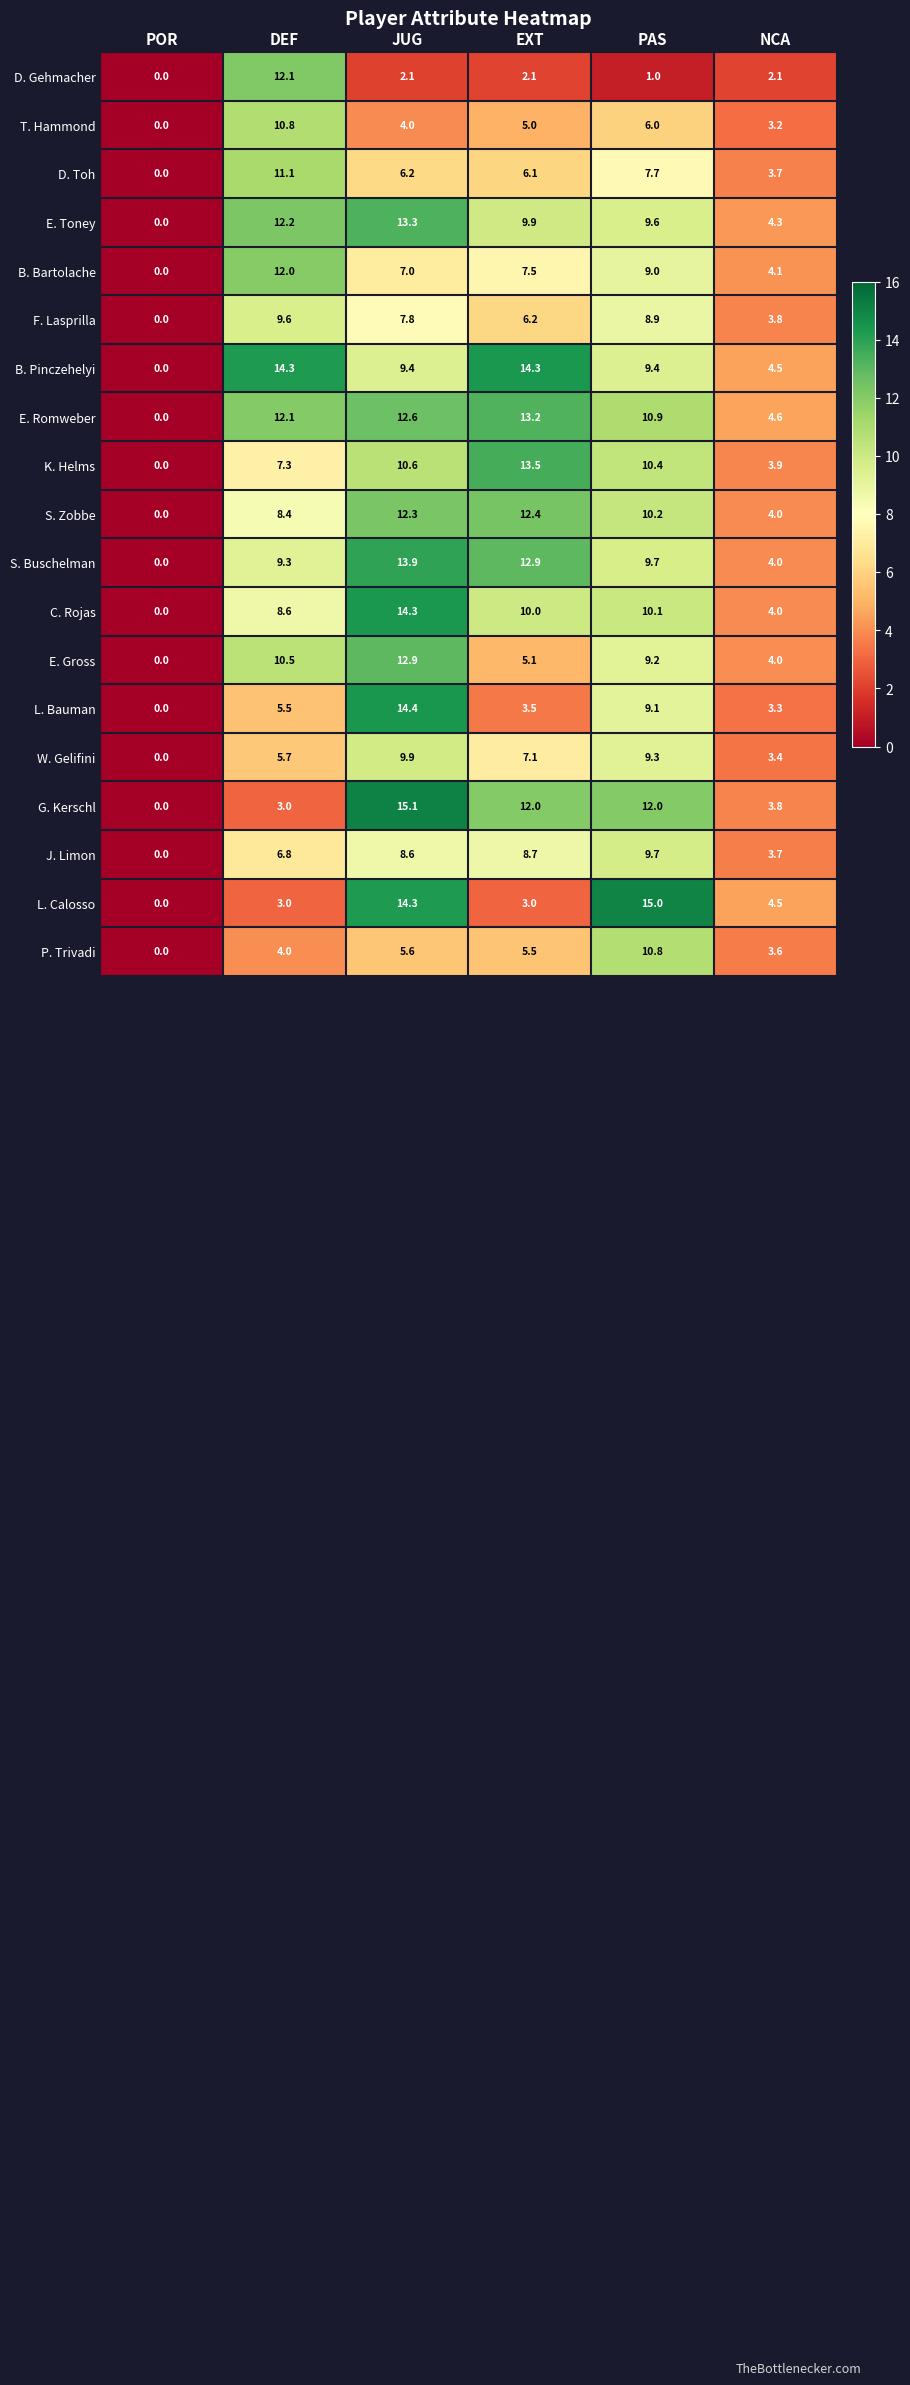

At how many categories does at least one series exceed 8?

4